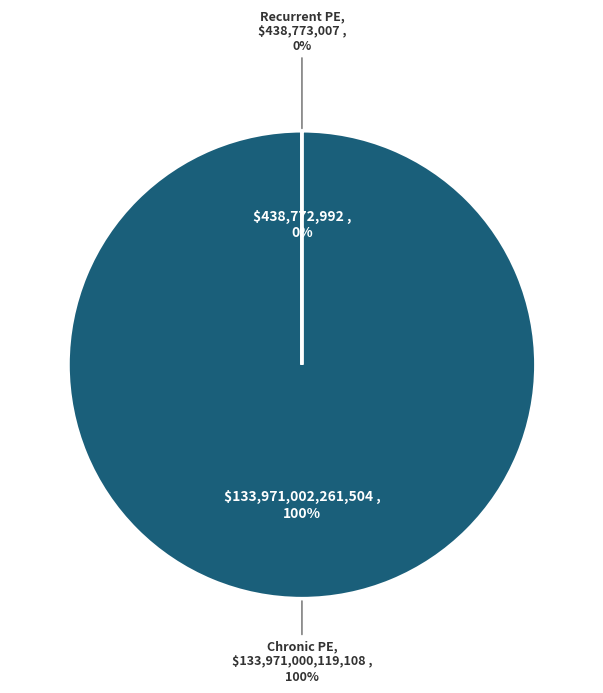

Does Chronic pulmonary embolism represent more than half of the total?

Yes